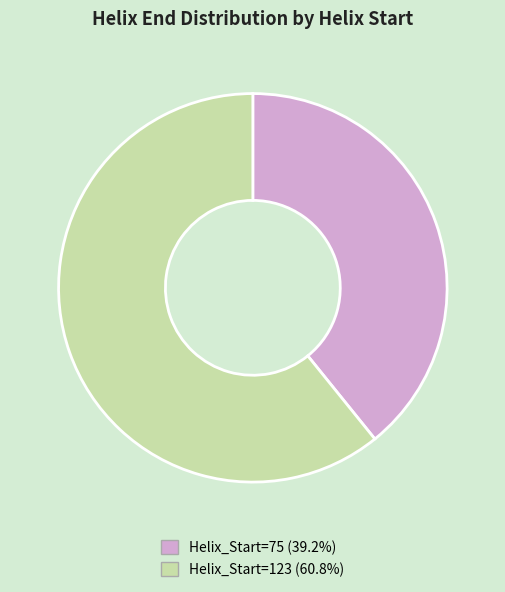

Is there a majority slice in this chart?

Yes